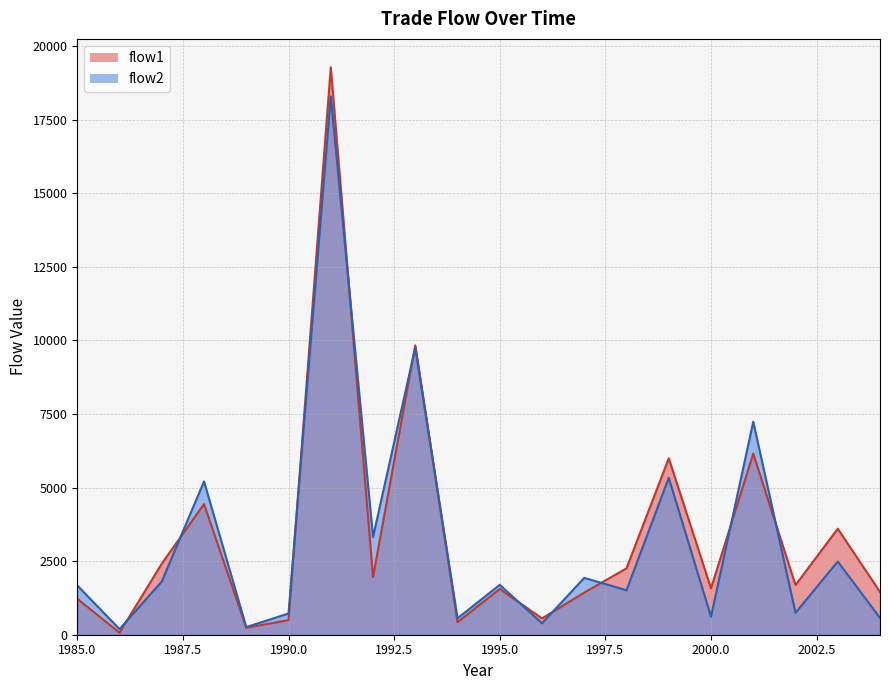

Which series has the largest total across all categories?

flow1